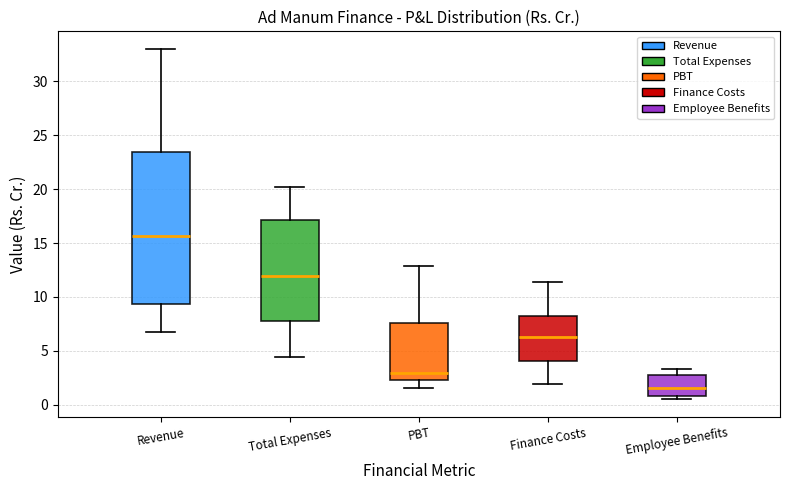

Where is the upper edge of the box for Finance Costs on the y-axis? The values are not printed on the chart, so give them approximately, as read against the axis.

8.0